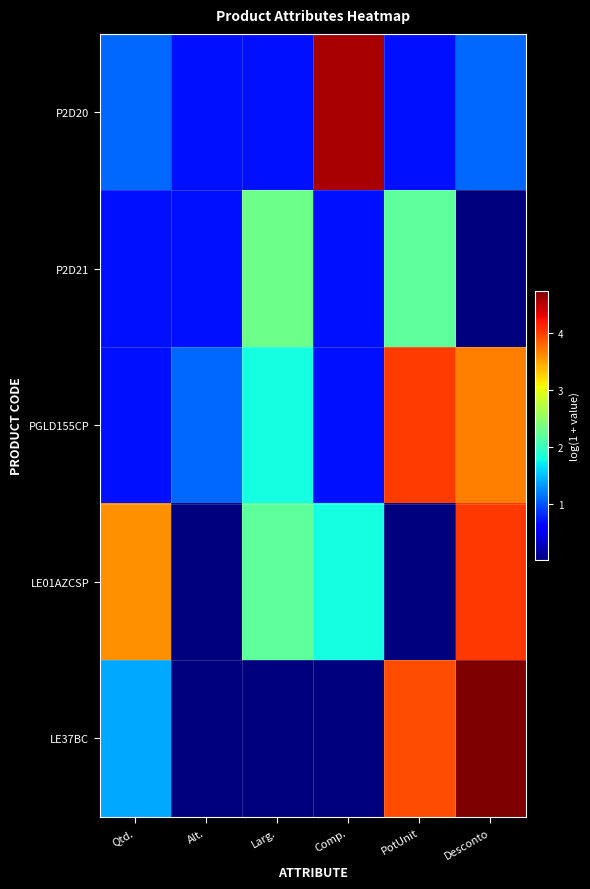

Reading left to right, list all the values displayed in this chart.

P2D20: Qtd.=1.1	Alt.=0.7	Larg.=0.7	Comp.=4.6	PotUnit=0.7	Desconto=1.1
P2D21: Qtd.=0.7	Alt.=0.7	Larg.=2.3	Comp.=0.7	PotUnit=2.2	Desconto=0.0
PGLD155CP: Qtd.=0.7	Alt.=1.1	Larg.=1.8	Comp.=0.7	PotUnit=4.0	Desconto=3.7
LE01AZCSP: Qtd.=3.6	Alt.=0.0	Larg.=2.2	Comp.=1.8	PotUnit=0.0	Desconto=4.0
LE37BC: Qtd.=1.4	Alt.=0.0	Larg.=0.0	Comp.=0.0	PotUnit=3.9	Desconto=4.7